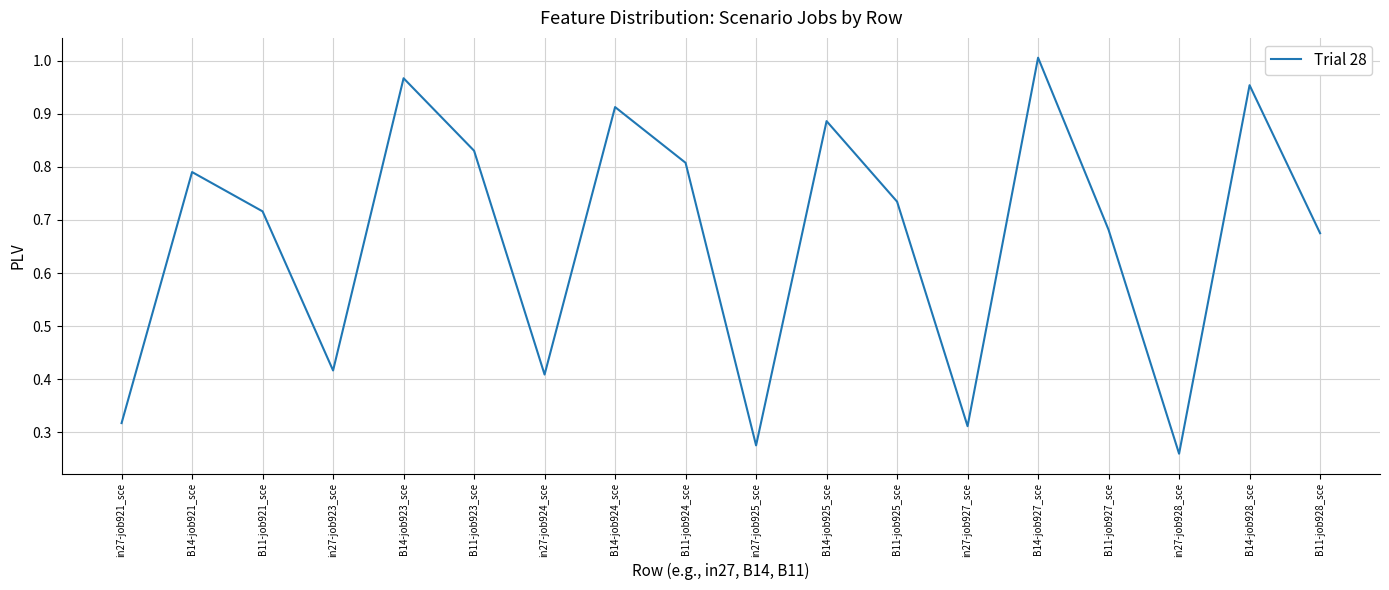

Is it true that the value at in27-job923_sce is 0.6?

False